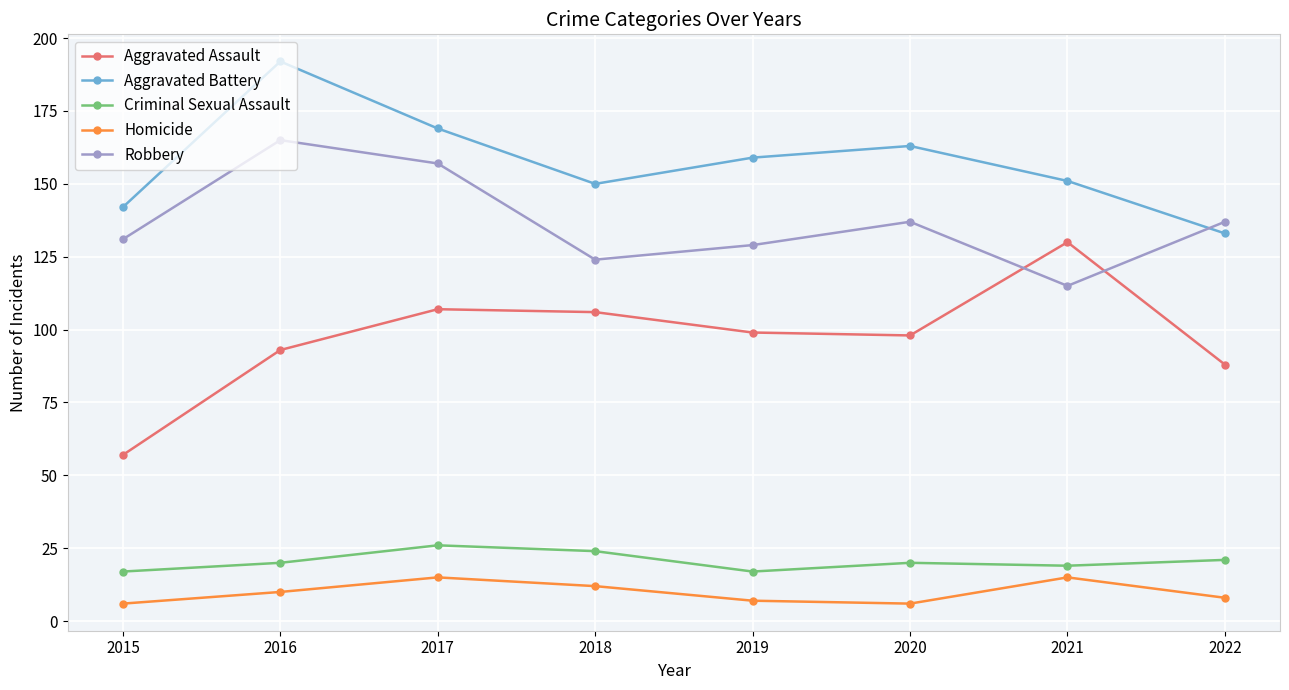

At how many categories does at least one series exceed 111?

8